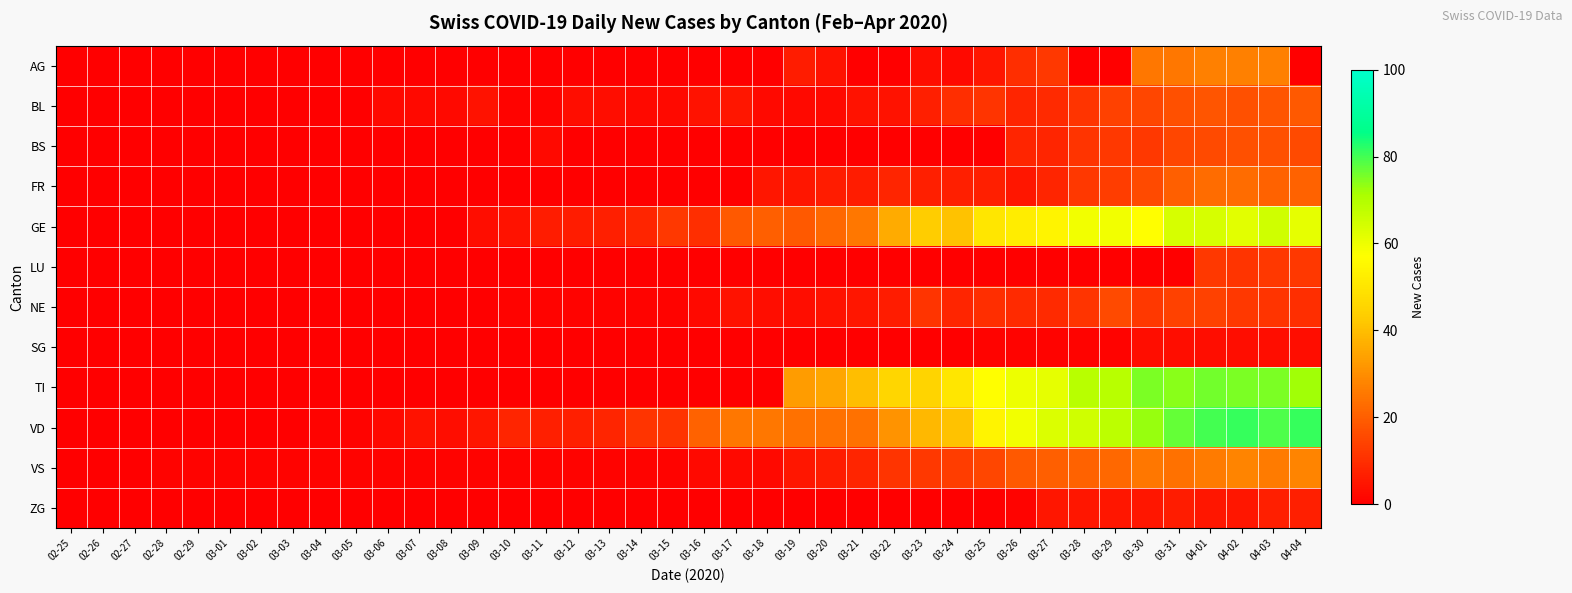

What is the total value across all series at 03-27?

250